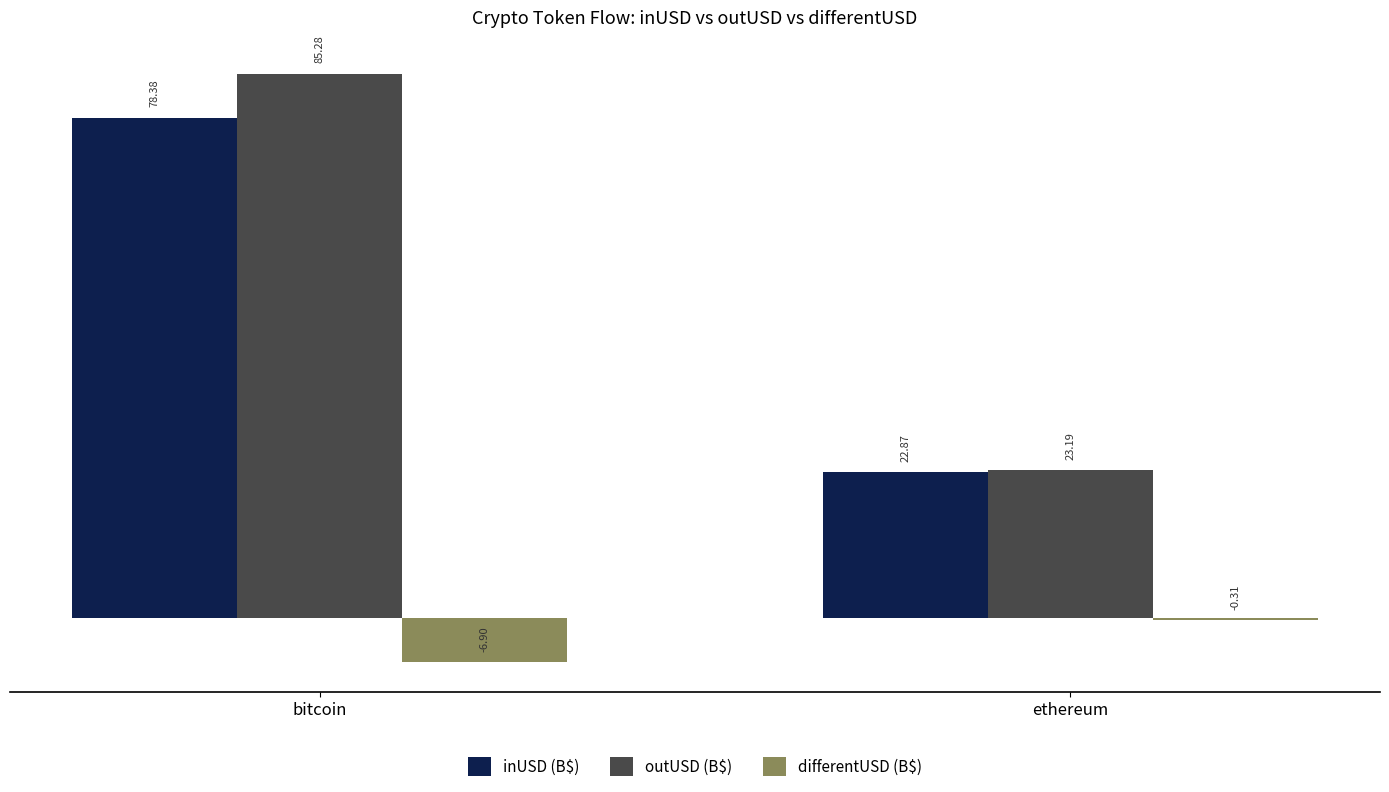

Which category has the lowest value in the inUSD (B$) series?

ethereum